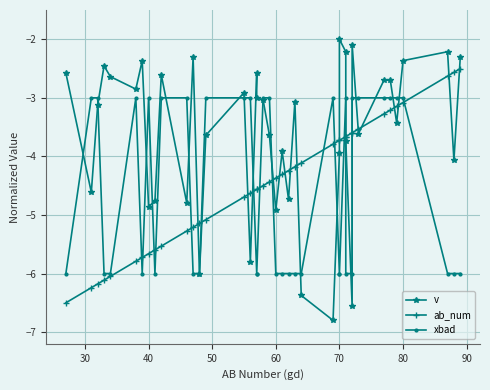

What are all the series names shown in the legend?

v, ab_num, xbad